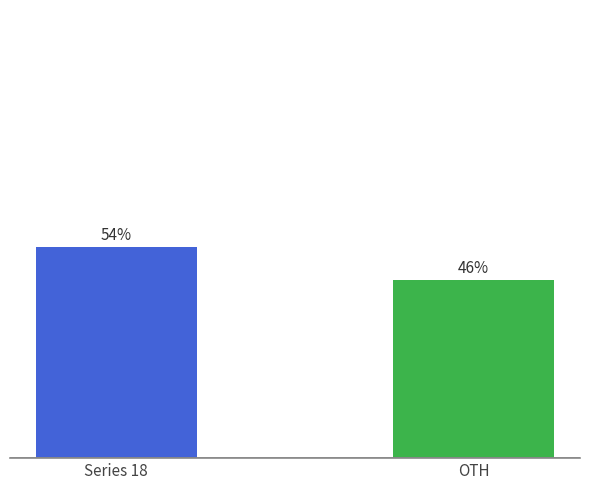

Does the chart contain stacked bars?

No